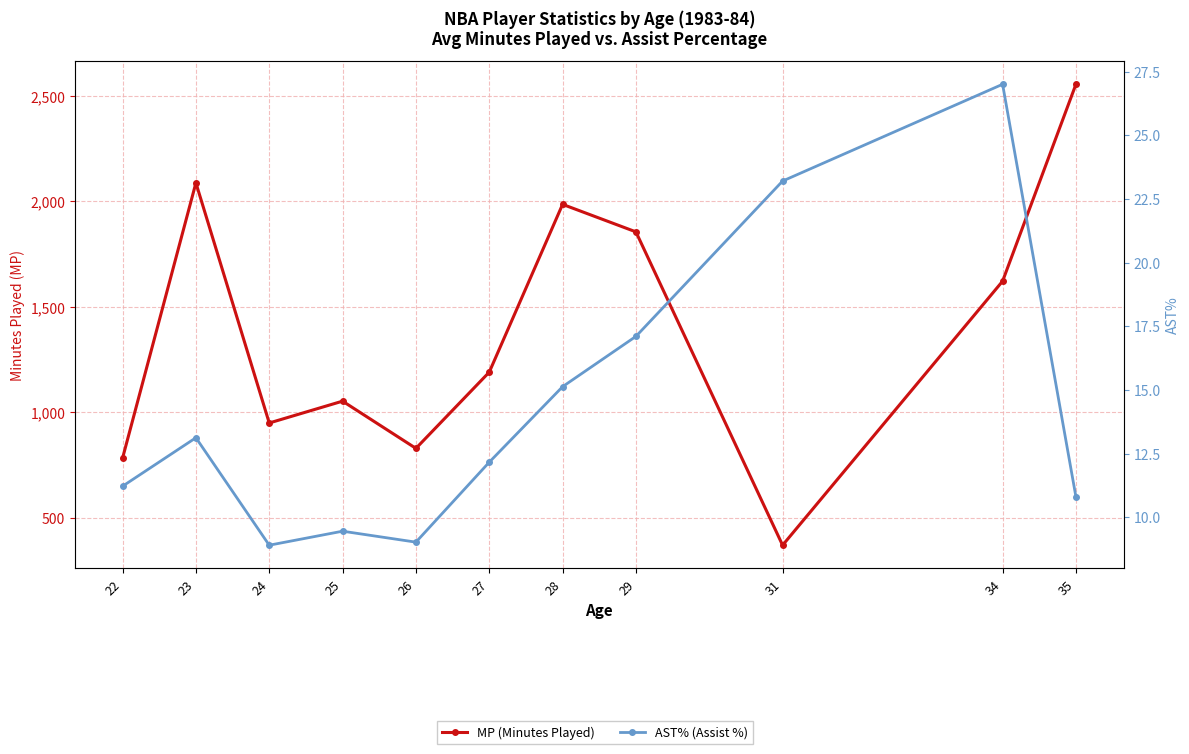

Which has a higher value, 27 or 22?

27